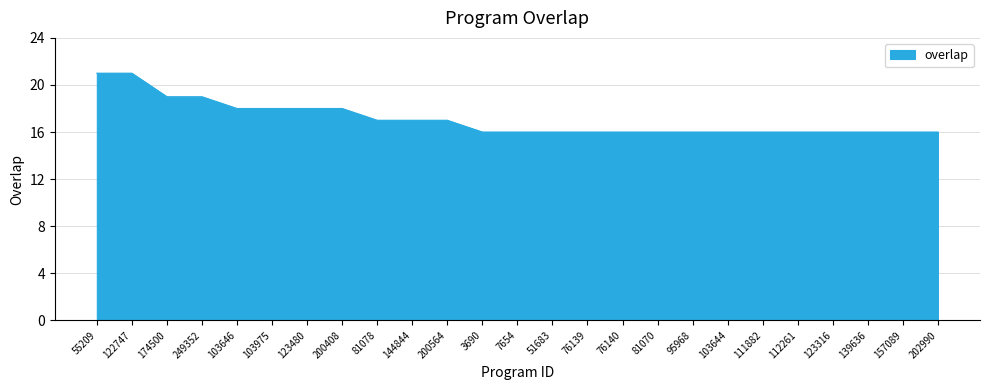

What position from the left is 123480?

7